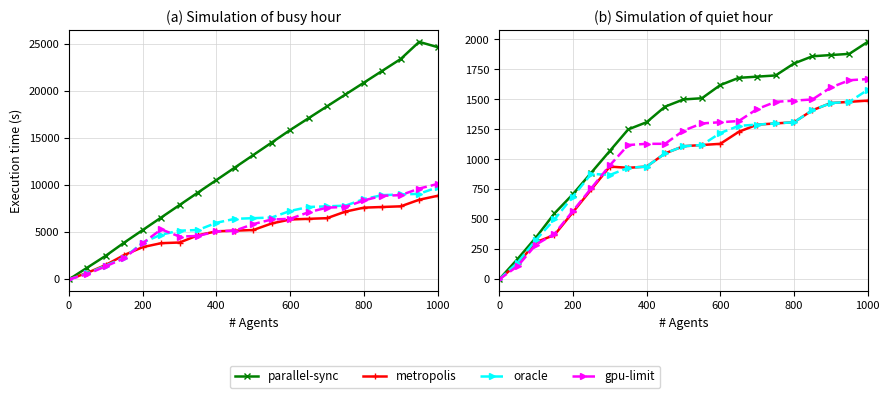

How many interior local valleys does the metropolis series have?

1